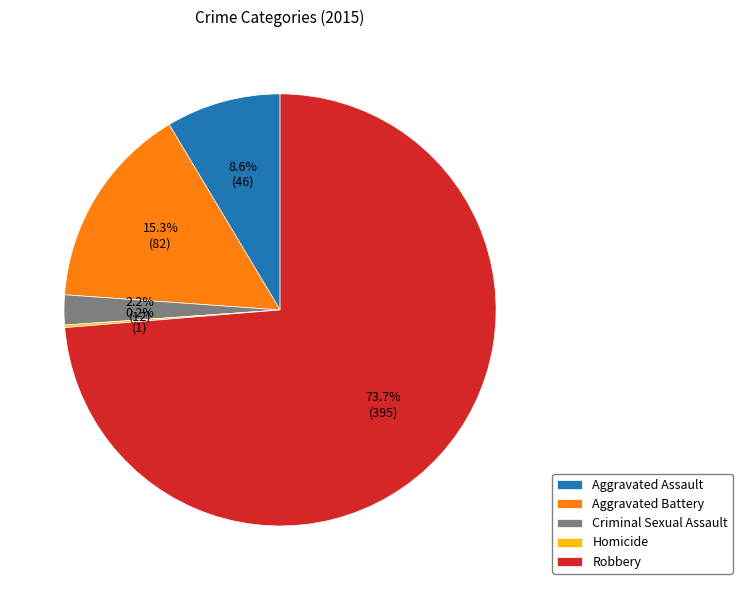

Which category has the biggest portion of the pie?

Robbery